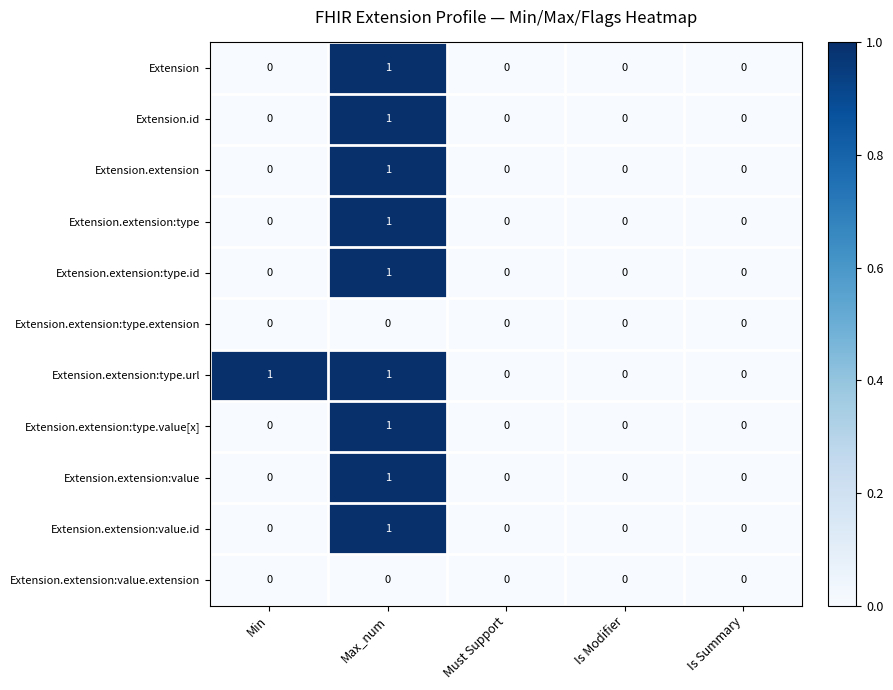

How many Extension.extension:type.value[x] values are between 0 and 1?

5